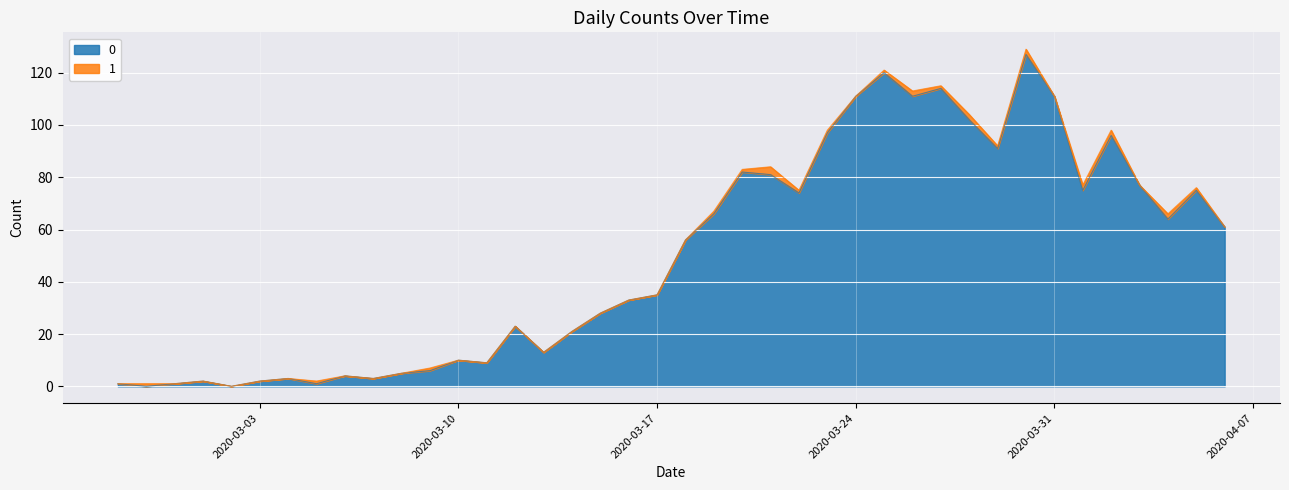

Rank the categories by value from lowest to highest.

2020-02-28, 2020-03-02, 2020-02-27, 2020-02-29, 2020-03-05, 2020-03-01, 2020-03-03, 2020-03-04, 2020-03-07, 2020-03-06, 2020-03-08, 2020-03-09, 2020-03-11, 2020-03-10, 2020-03-13, 2020-03-14, 2020-03-12, 2020-03-15, 2020-03-16, 2020-03-17, 2020-03-18, 2020-04-06, 2020-04-04, 2020-03-19, 2020-03-22, 2020-04-01, 2020-04-05, 2020-04-03, 2020-03-21, 2020-03-20, 2020-03-29, 2020-04-02, 2020-03-23, 2020-03-28, 2020-03-24, 2020-03-26, 2020-03-31, 2020-03-27, 2020-03-25, 2020-03-30